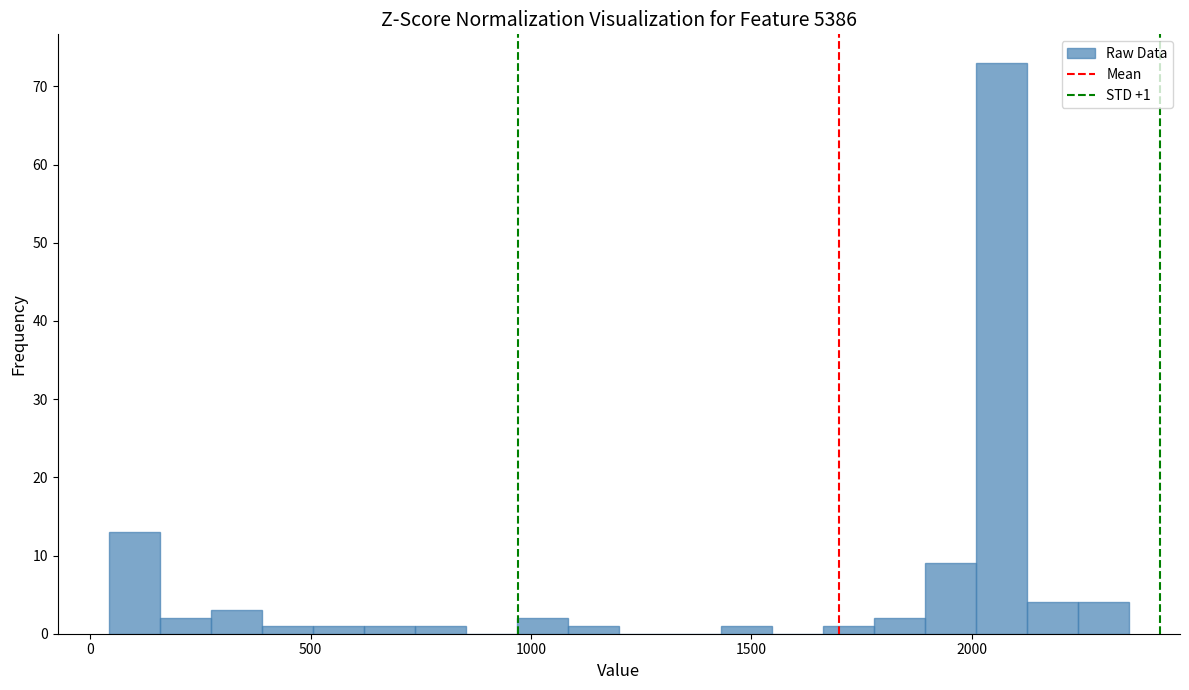

Read against the x-axis, roughly where is the centre of the tallest bar?

2050